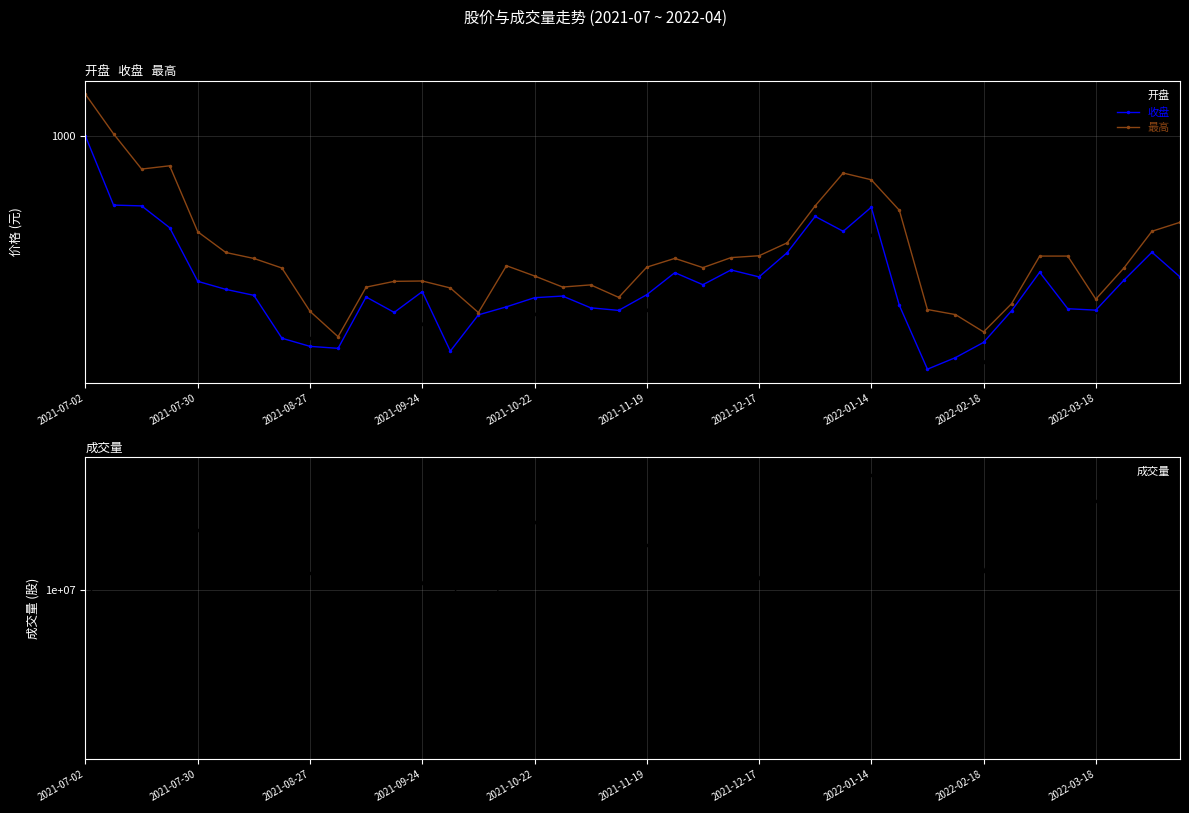

True or false: 最高 and 成交量 cross at least once.

False